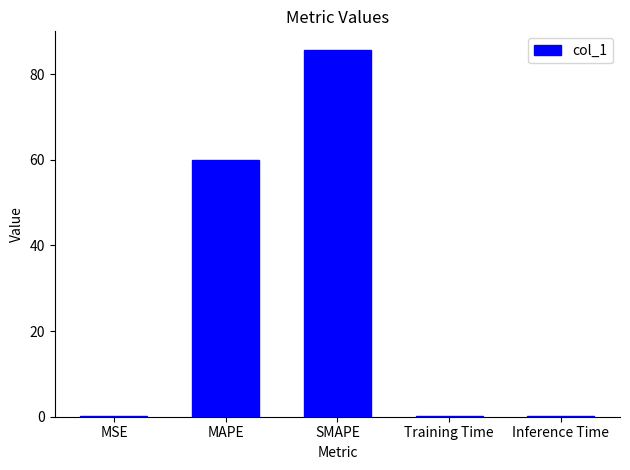

What is the greatest value displayed?

85.7